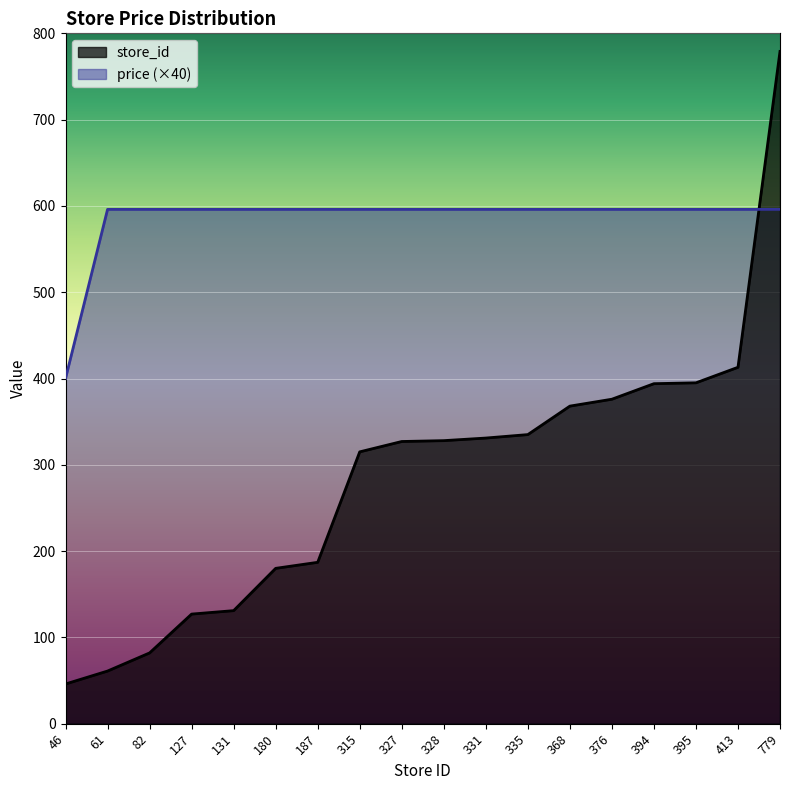

Reading left to right, transcribe all the data shown in this chart.

store_id: 46=46	61=61	82=82	127=127	131=131	180=180	187=187	315=315	327=327	328=328	331=331	335=335	368=368	376=376	394=394	395=395	413=413	779=779
price: 46=400	61=596	82=596	127=596	131=596	180=596	187=596	315=596	327=596	328=596	331=596	335=596	368=596	376=596	394=596	395=596	413=596	779=596